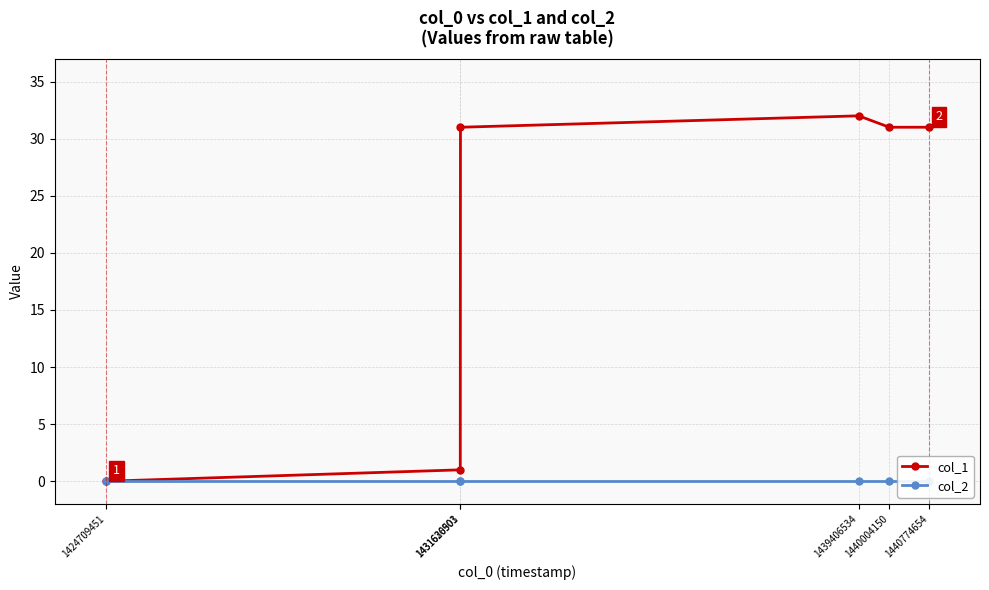

What is the maximum value shown in the chart?

32